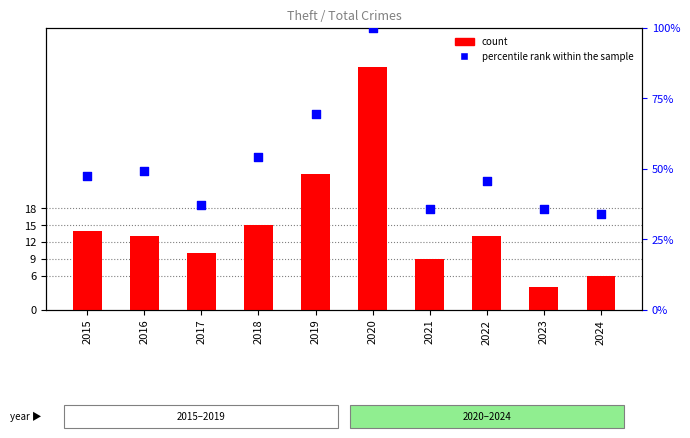

At how many categories does at least one series exceed 19?

10